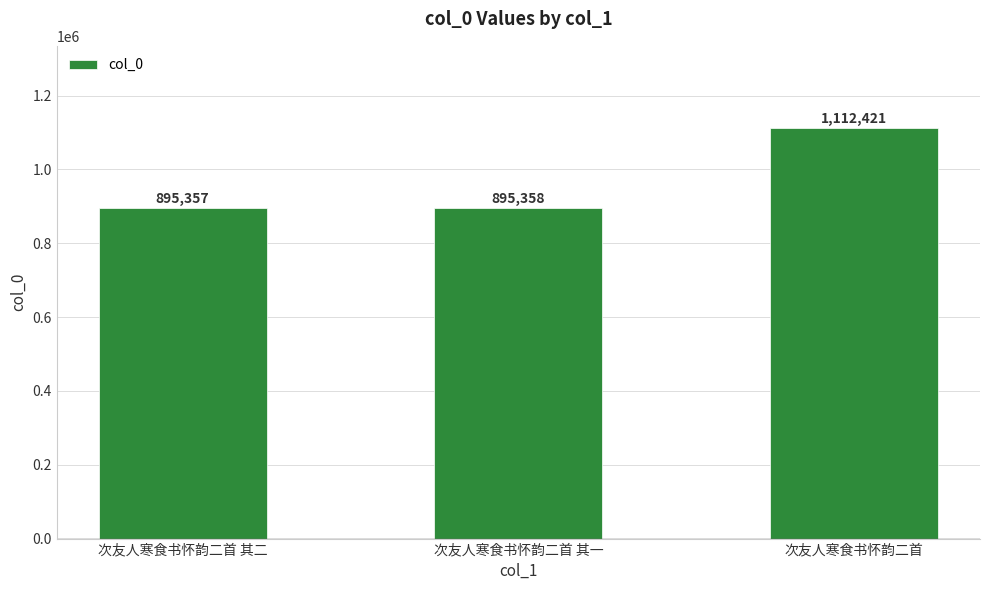

Are the bars horizontal?

No